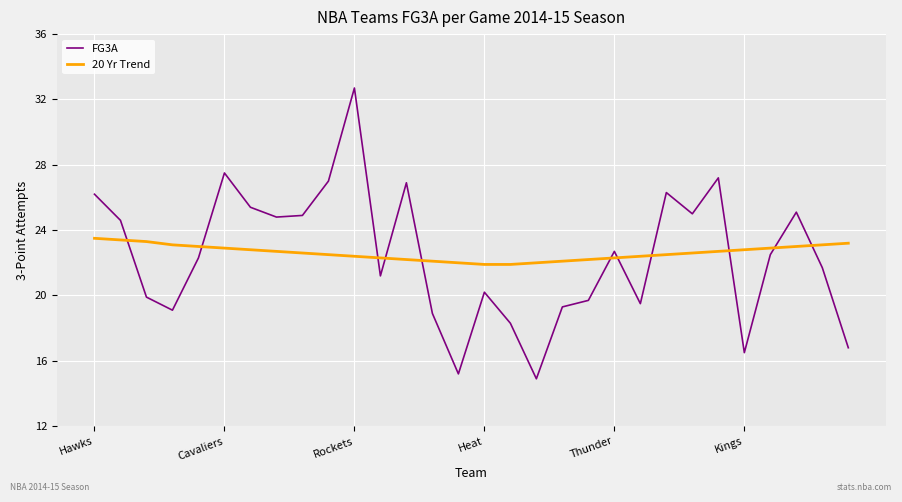

Which series has the widest spread of values?

FG3A